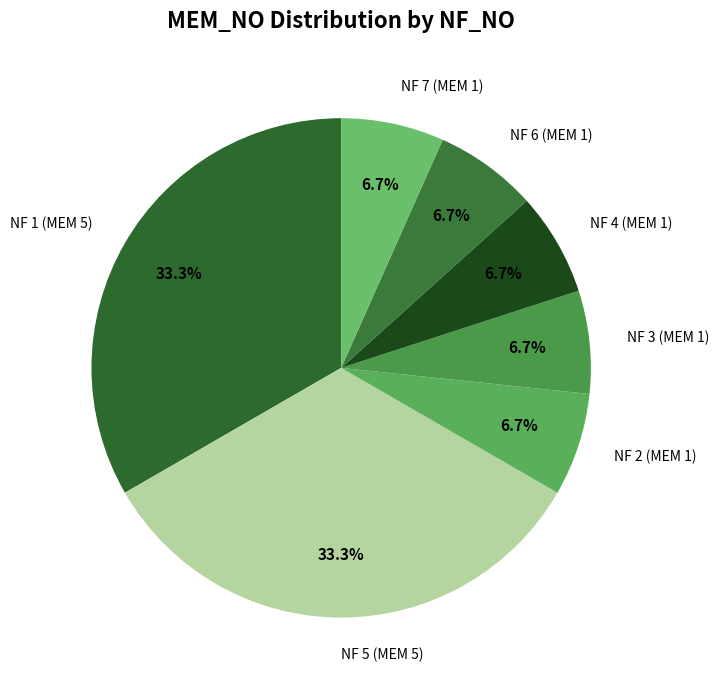

True or false: NF 6 accounts for 7% of the total.

True